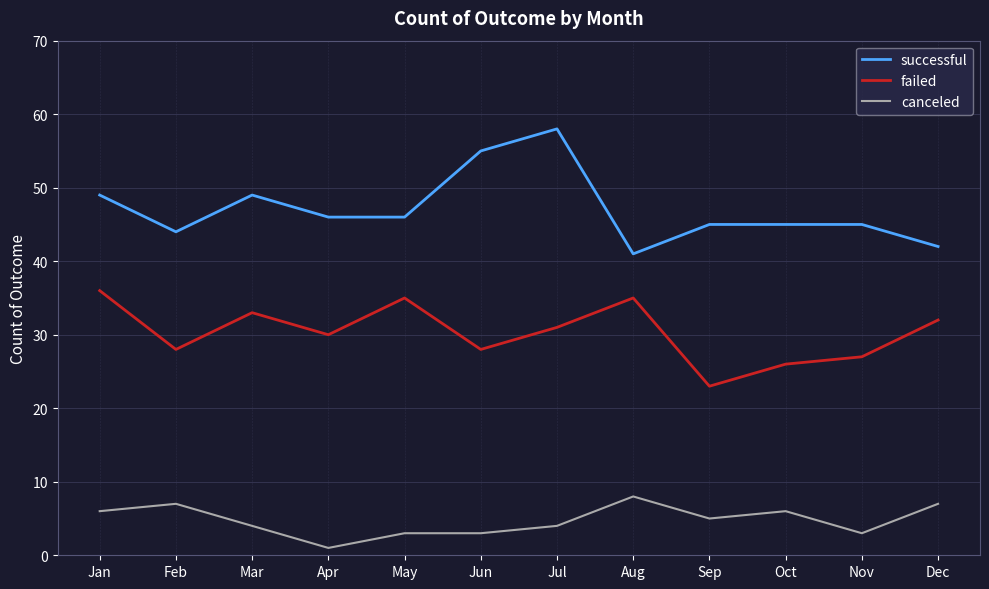

What is the lowest value of the successful series?

41